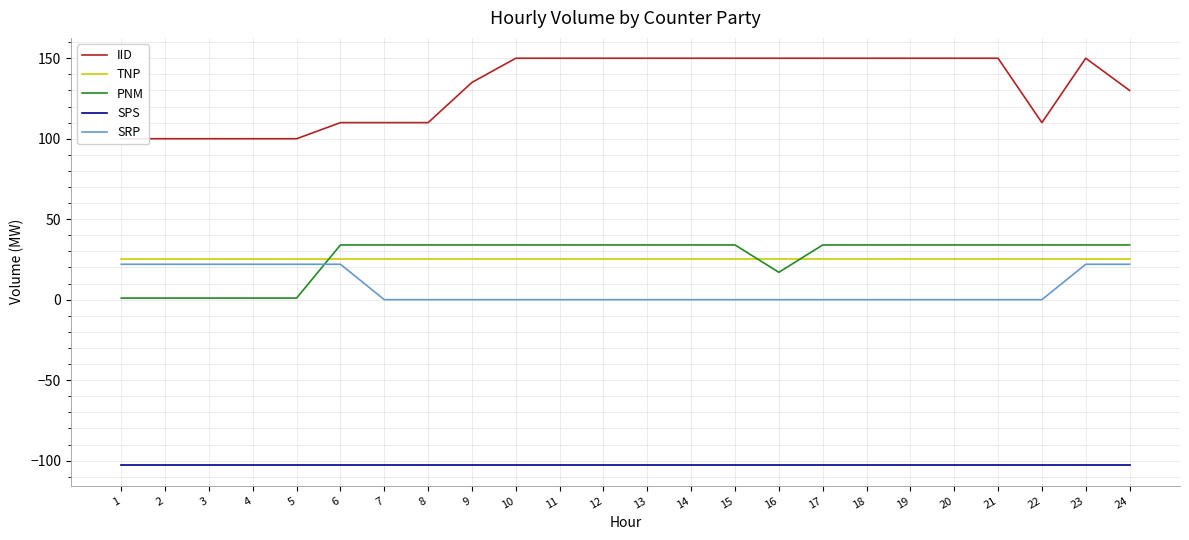

Which has a higher value, 5 or 16?

16